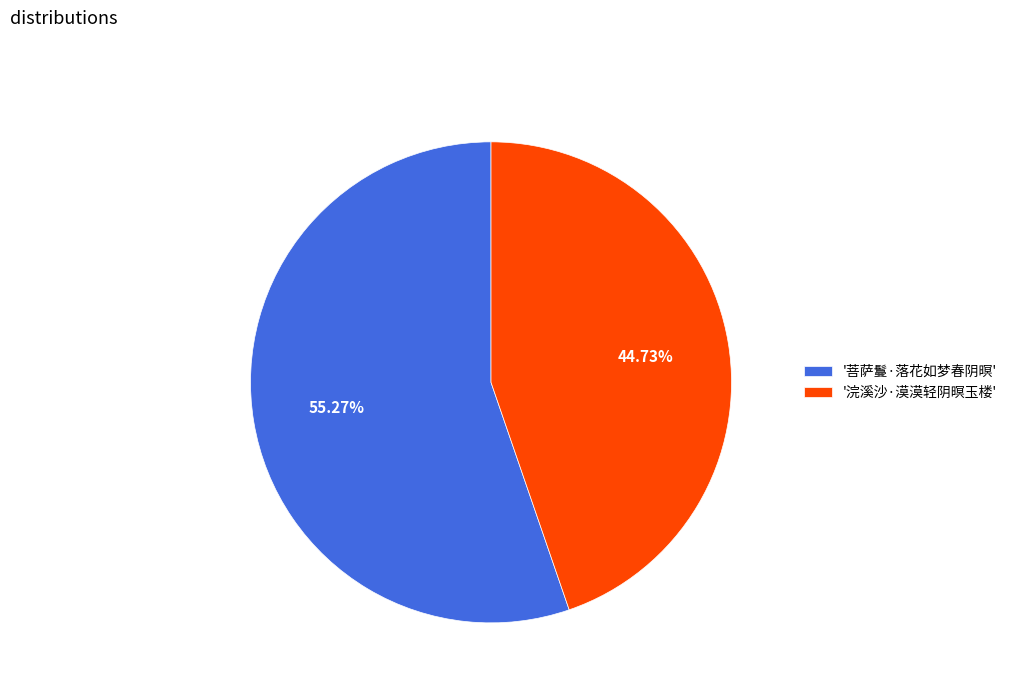

Combined, do '浣溪沙·漠漠轻阴暝玉楼' and '菩萨鬘·落花如梦春阴暝' account for over 50%?

Yes